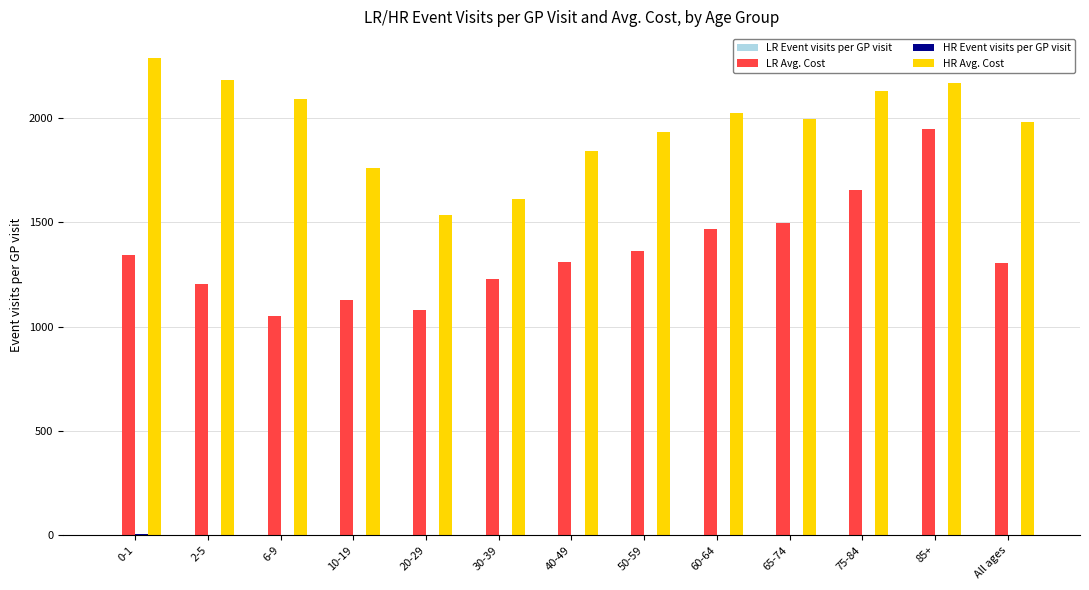

The value of LR Avg. Cost at 75-84 is 1652.4. True or false?

True